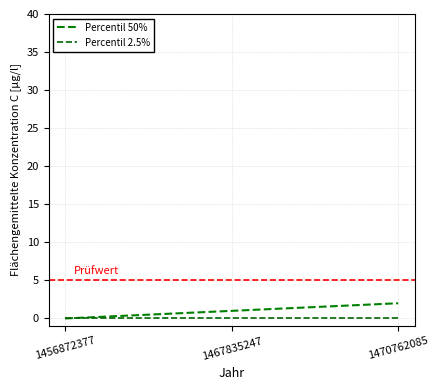

List the series in order of their peak value, highest first.

Percentil 50%, Percentil 2.5%